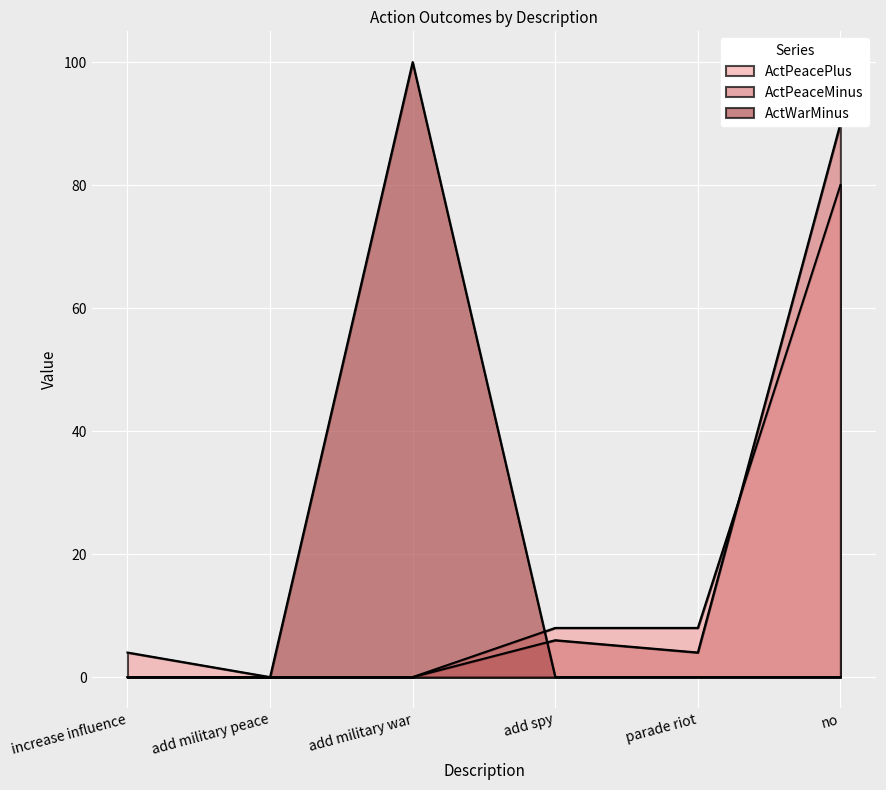

Which series has the largest total across all categories?

ActPeacePlus